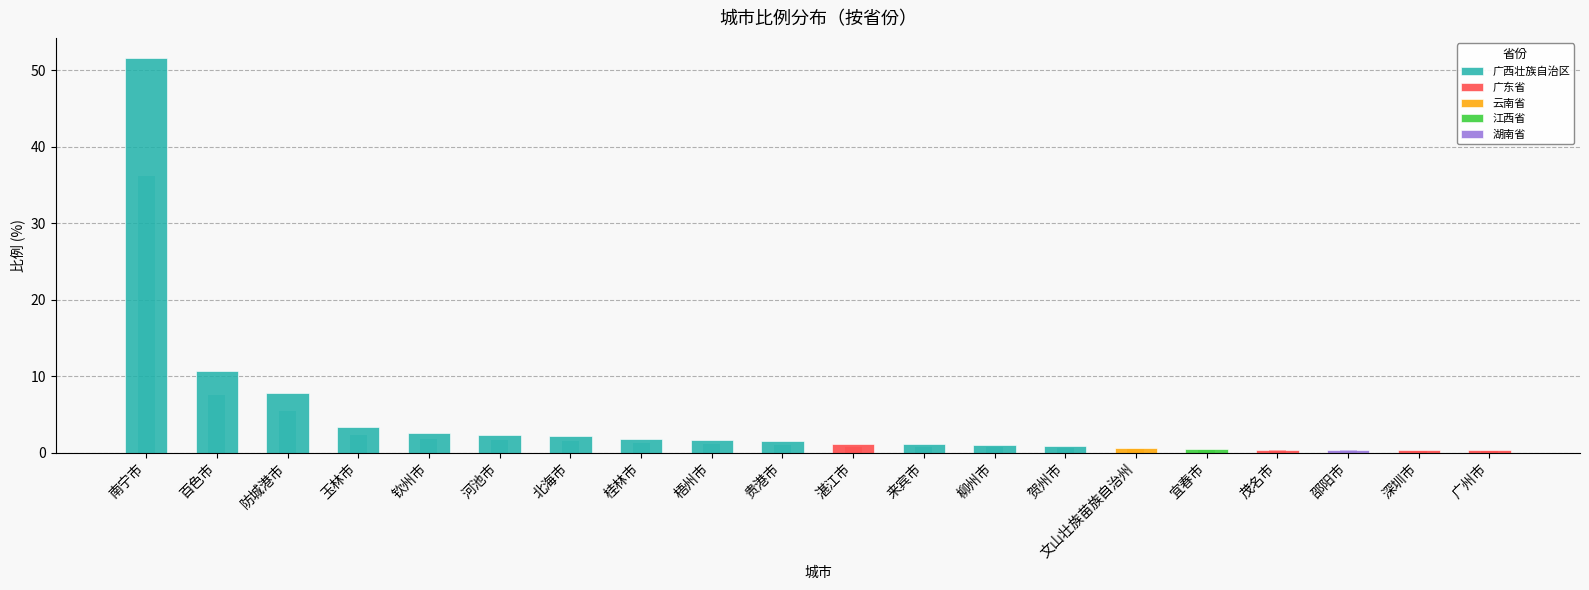

Rank the categories by value from highest to lowest.

南宁市, 百色市, 防城港市, 玉林市, 钦州市, 河池市, 北海市, 桂林市, 梧州市, 贵港市, 湛江市, 来宾市, 柳州市, 贺州市, 文山壮族苗族自治州, 宜春市, 茂名市, 邵阳市, 深圳市, 广州市